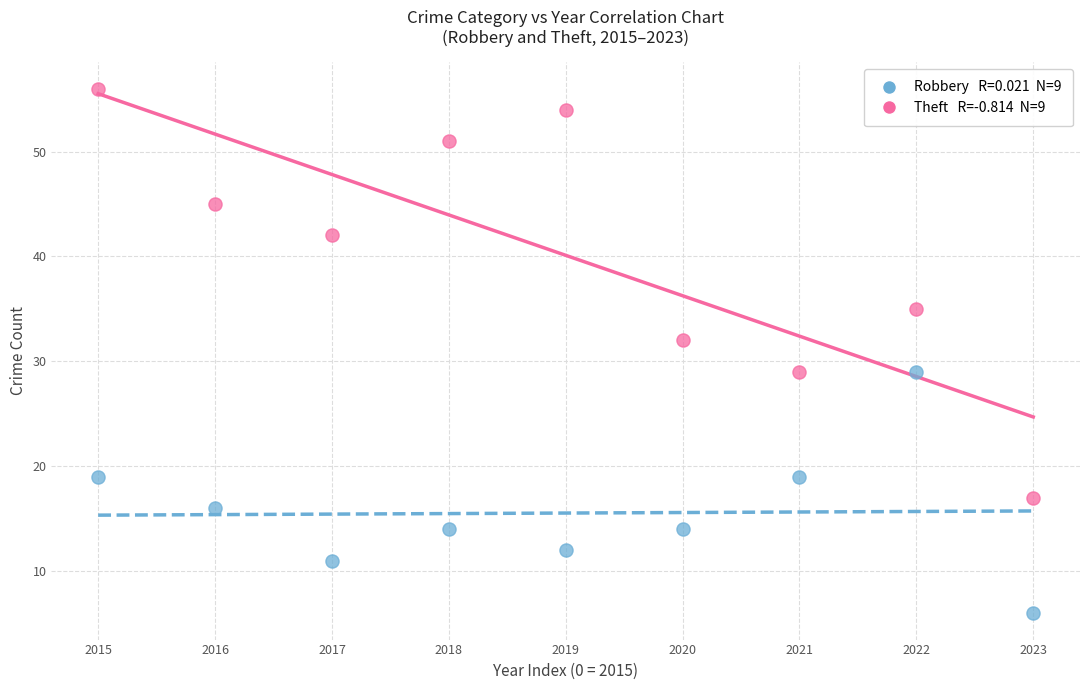

Across all data points, what is the range of Y values (max minus min)?

50